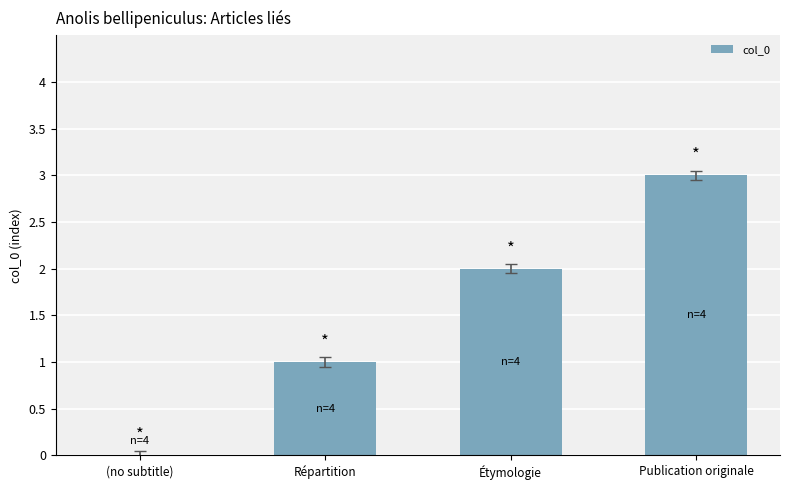

What is the change in value from (no subtitle) to Publication originale?

+3